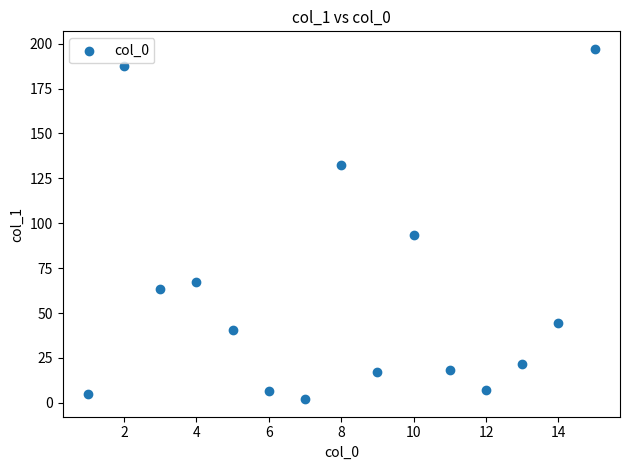

What Y value in the scatter plot is closest to 99?

93.4